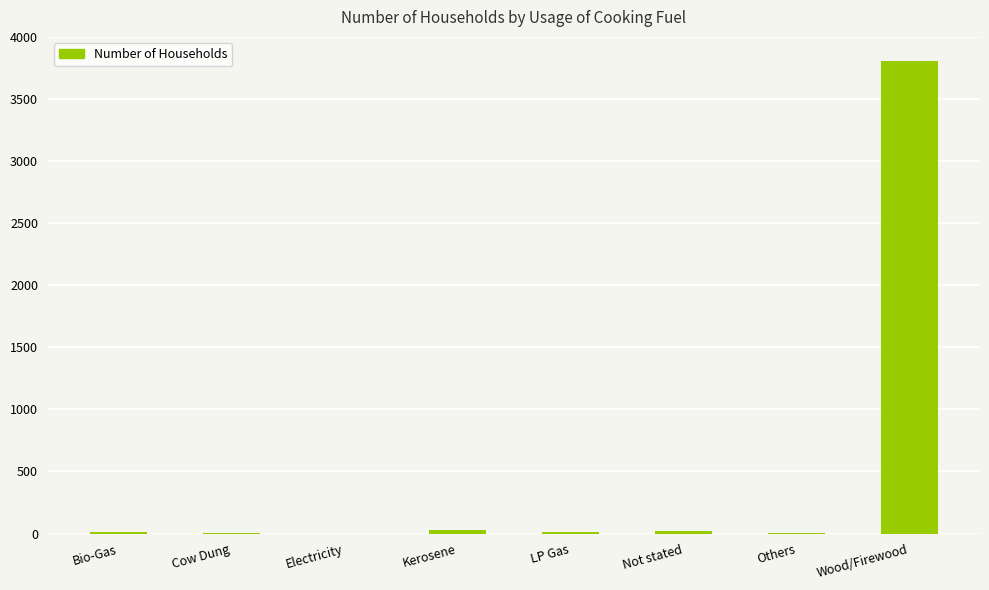

The chart shows a value of 0 at Electricity. True or false?

True